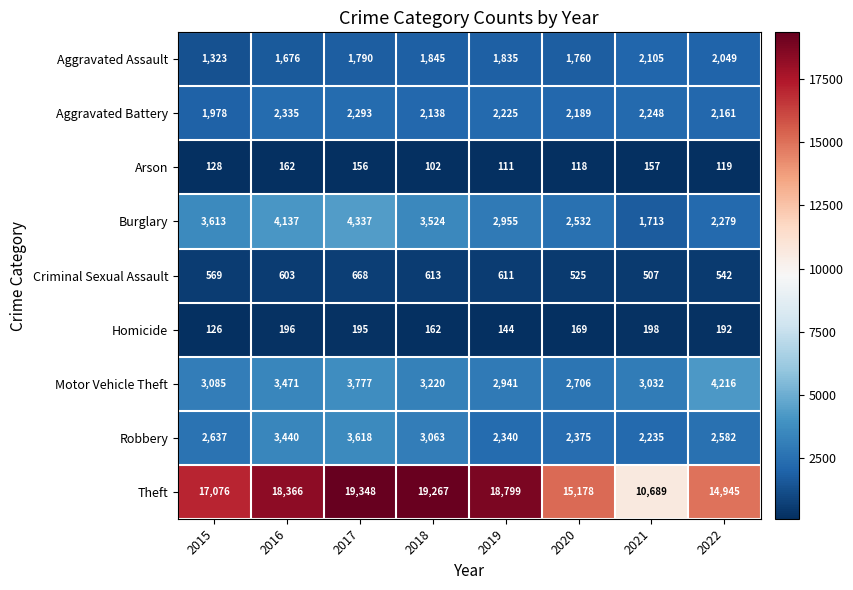

At 2018, list the series in order from largest to smallest.

Theft, Burglary, Motor Vehicle Theft, Robbery, Aggravated Battery, Aggravated Assault, Criminal Sexual Assault, Homicide, Arson